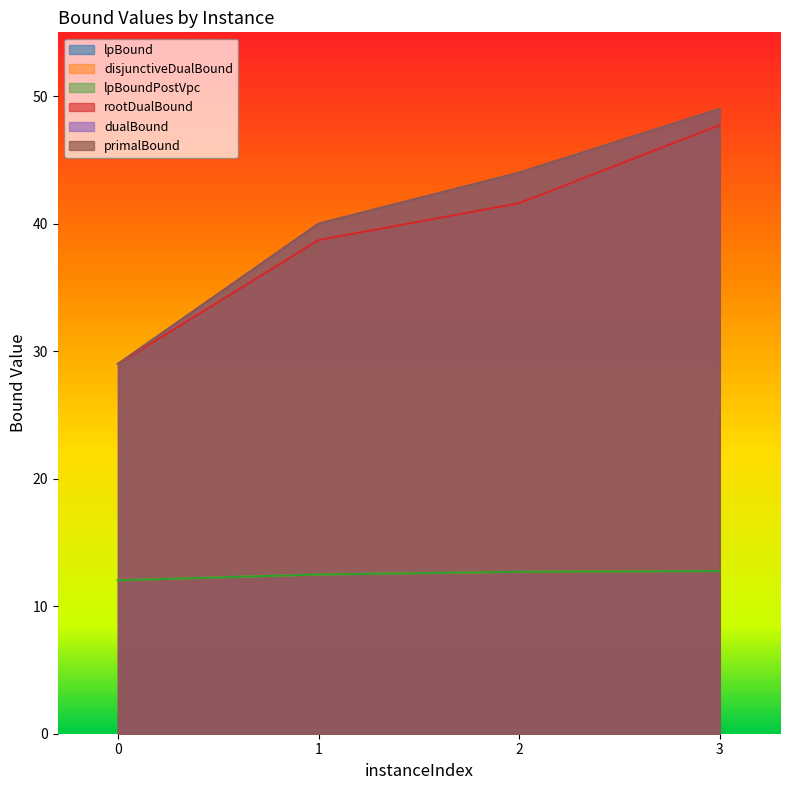

Rank the categories by primalBound value from highest to lowest.

3, 2, 1, 0